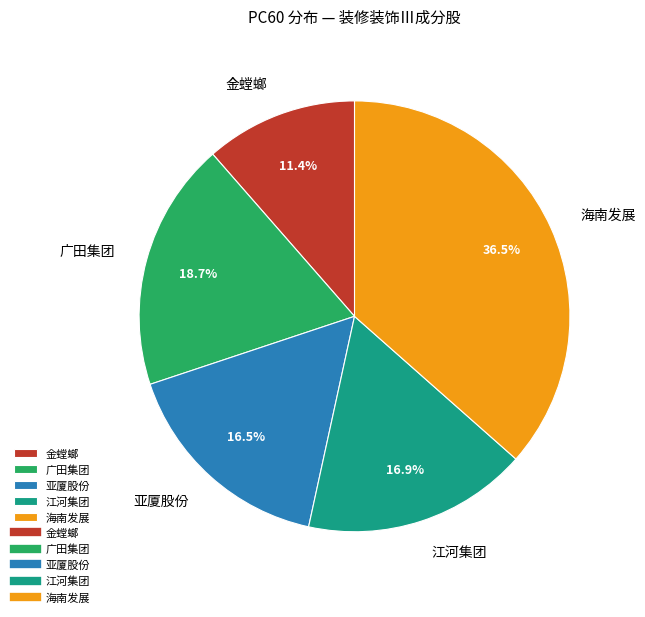

Is it true that 江河集团 is 9% of the pie?

False